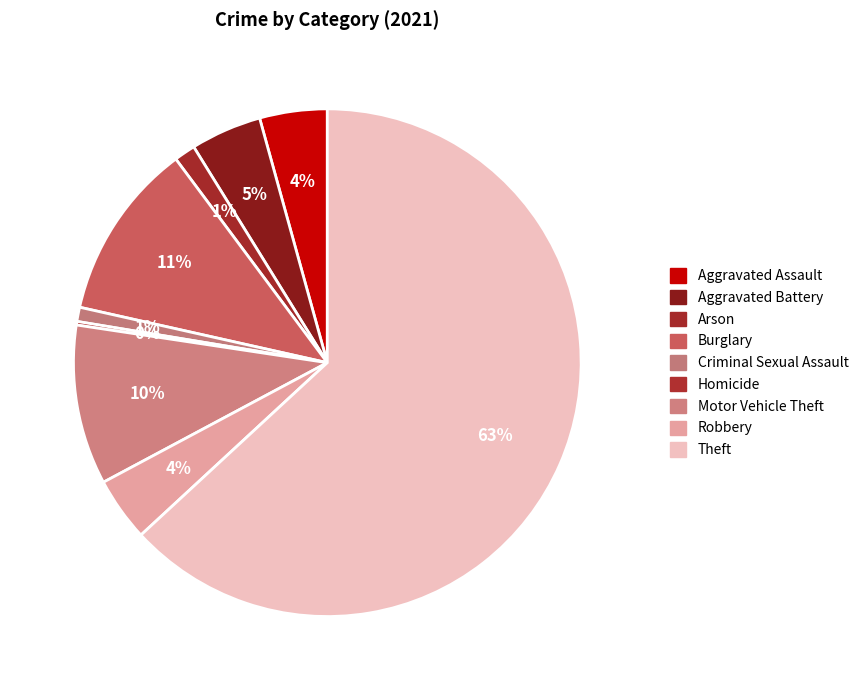

Is Arson the majority of the pie?

No